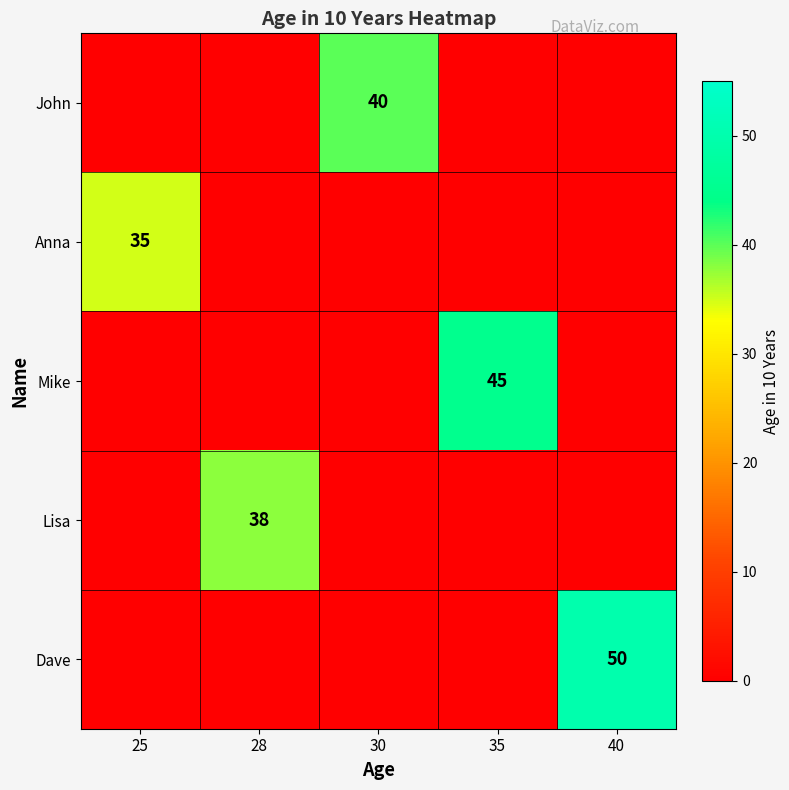

At which category is the sum across all series the highest?

40